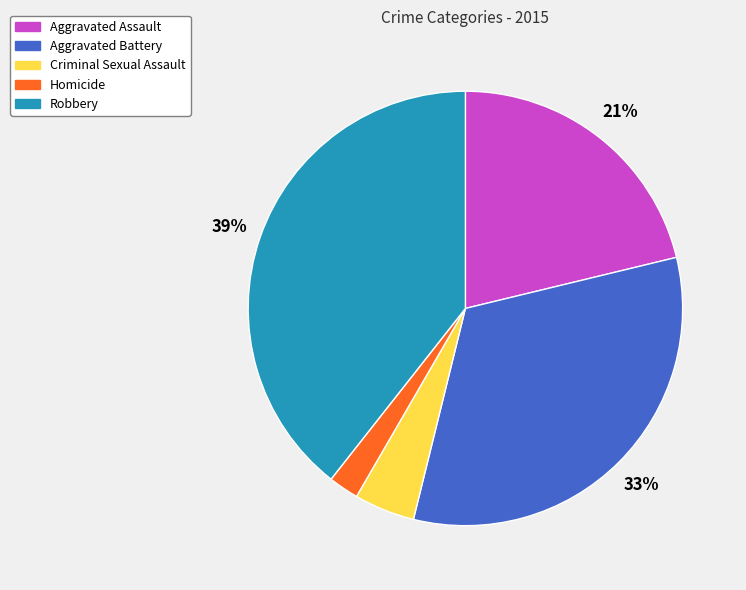

Do Aggravated Assault and Aggravated Battery together represent more than half of the pie?

Yes